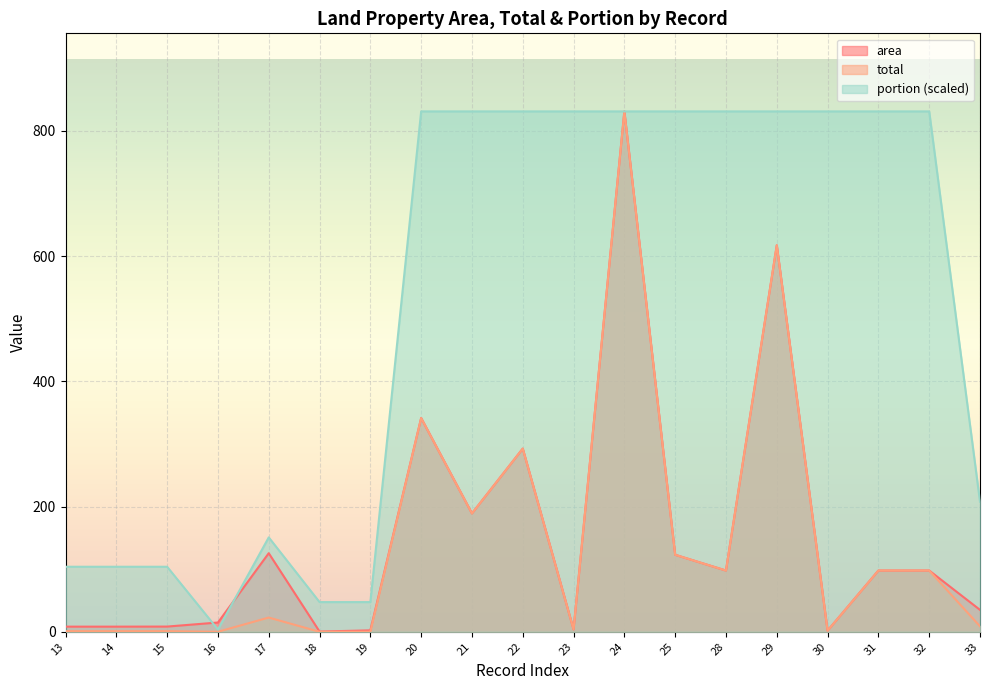

Is it true that area equals 12.1 at 14?

False